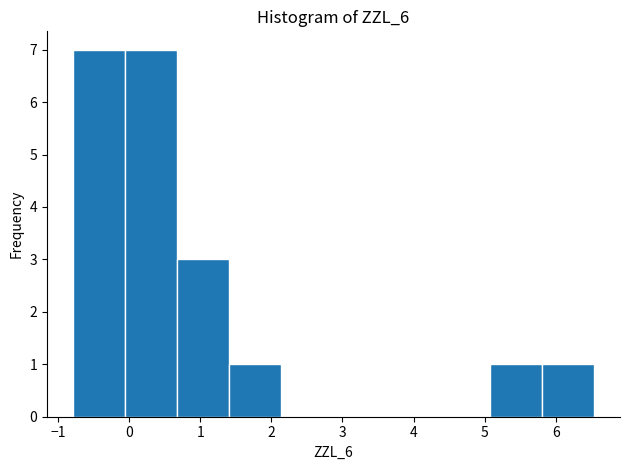

Reading left to right, list every bar in this chart as the range it spans on the x-axis followed by its height. Neither the bar edges nor the heights are printed on the chart, so give them approximately, as read against the axes.

-0.8 to -0.1: 7
-0.1 to 0.7: 7
0.7 to 1.4: 3
1.4 to 2.1: 1
2.1 to 2.9: 0
2.9 to 3.6: 0
3.6 to 4.3: 0
4.3 to 5.1: 0
5.1 to 5.8: 1
5.8 to 6.5: 1